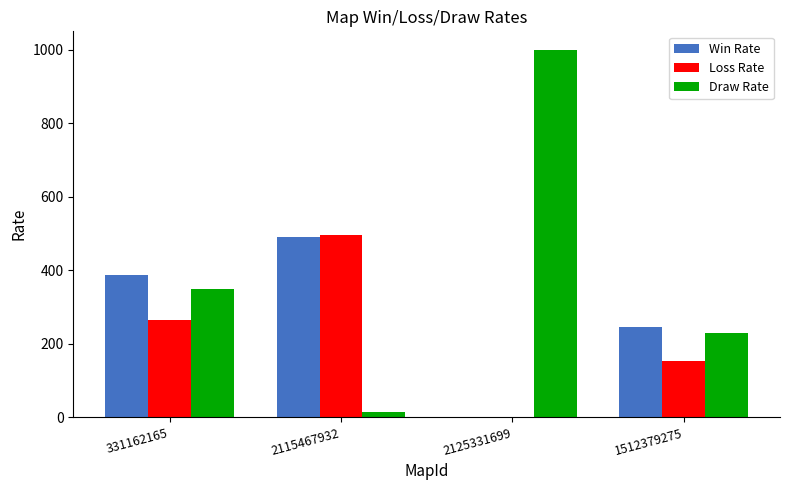

True or false: Loss Rate has a value of 46 at 1512379275.

False